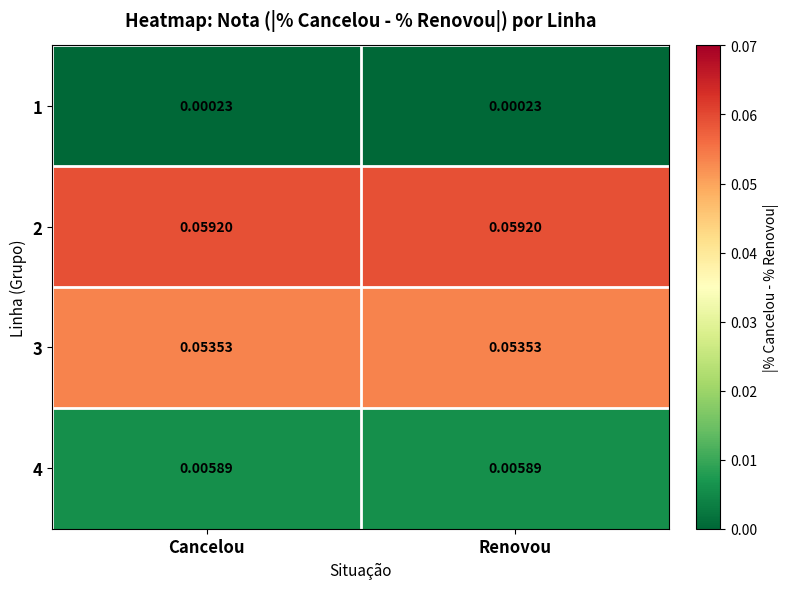

Is the value of 4 at Cancelou greater than the value of 1 at Cancelou?

Yes